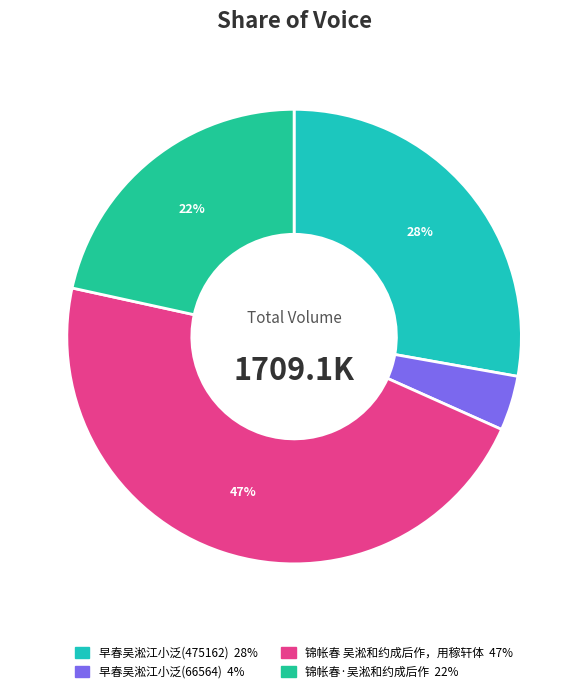

The 早春吴淞江小泛(66564) slice represents 4% of the pie. True or false?

True